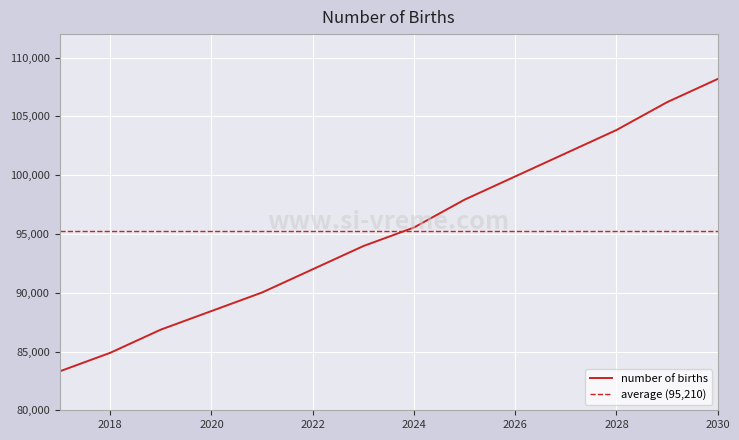

List the labels in order of value, smallest first.

2017, 2018, 2019, 2020, 2021, 2022, 2023, 2024, 2025, 2026, 2027, 2028, 2029, 2030